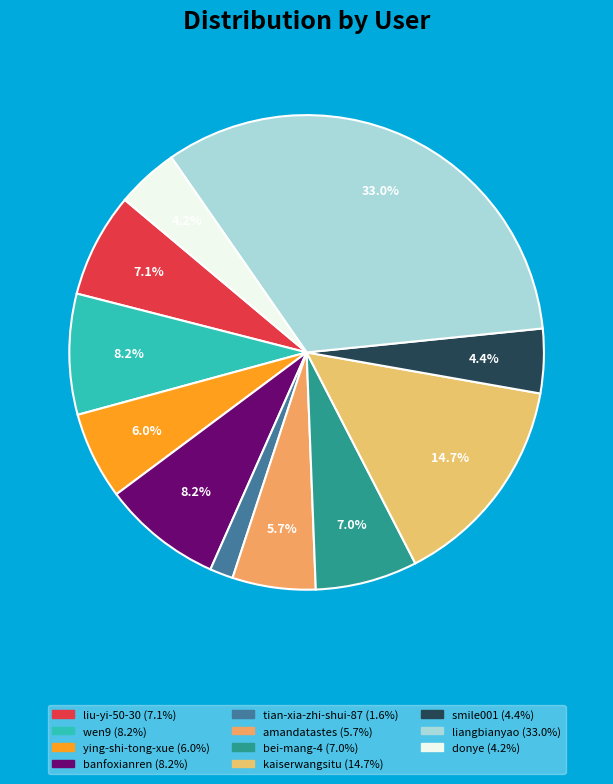

What percentage is NOT represented by donye?

95.8%